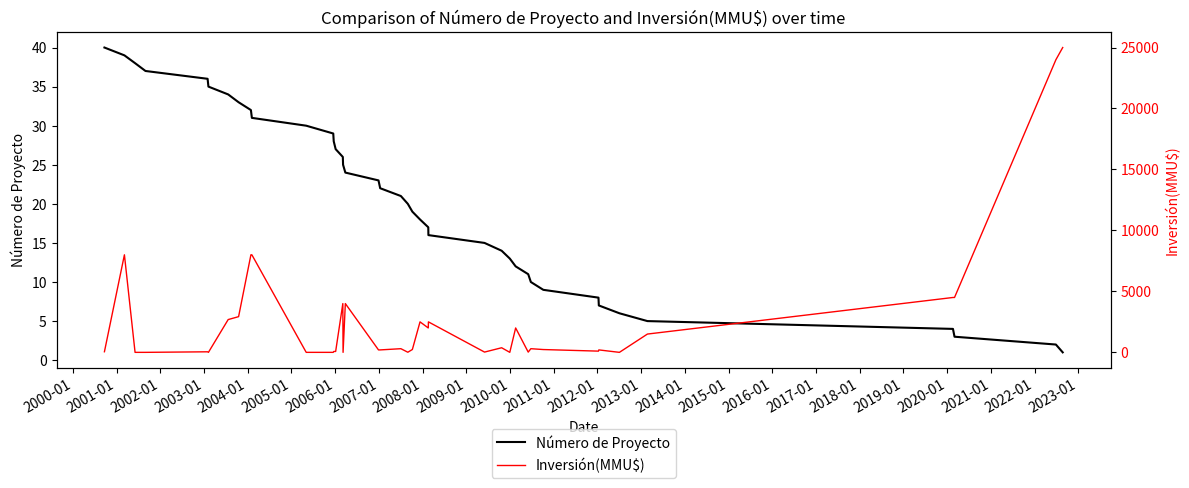

Reading right to left, transcribe all the data shown in this chart.

Número de Proyecto: 1	2	3	4	5	6	7	8	9	10	11	12	13	14	15	16	17	18	19	20	21	22	23	24	25	26	27	28	29	30	31	32	33	34	35	36	37	38	39	40
Inversión(MMU$): 25000	24000	4500	4500	1500	0	200	100	230	300	20	2000	1	377	22	2500	2000	2500	234	10	300	200	200	4000	0	4000	72	72	0	0	8000	8000	2927	2689	0	45	0	0	8000	50